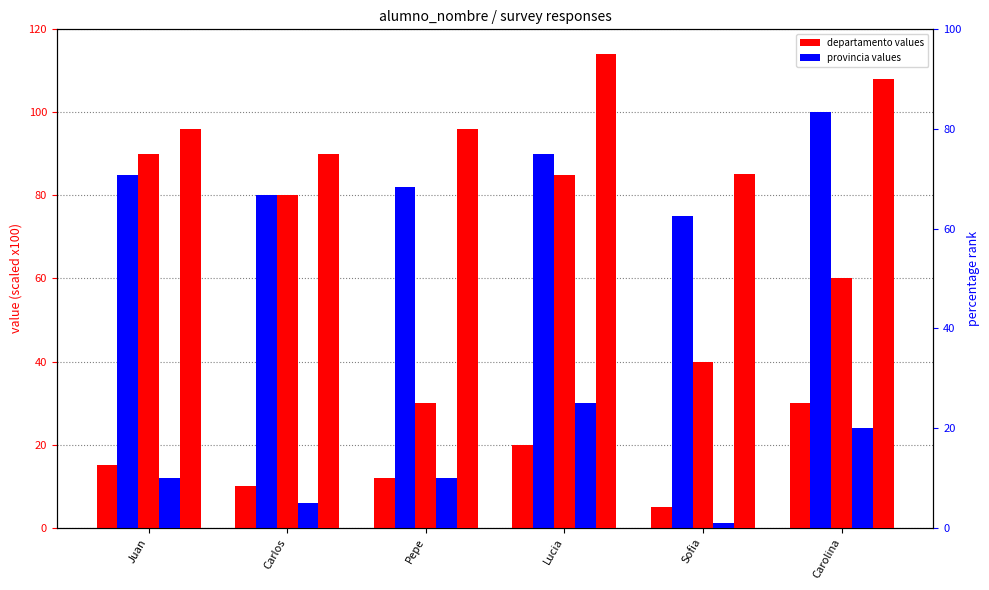

What is the label of the 6th bar from the right?

Juan